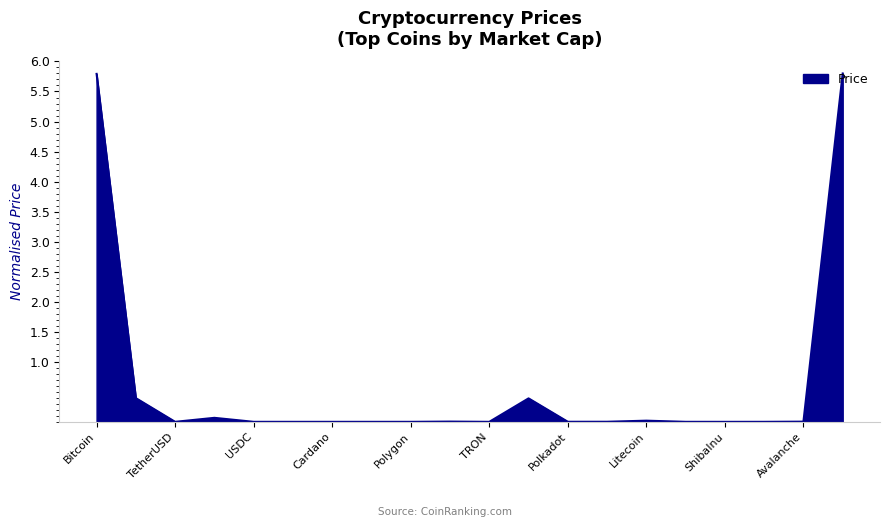

How many lines are shown in the chart?

1